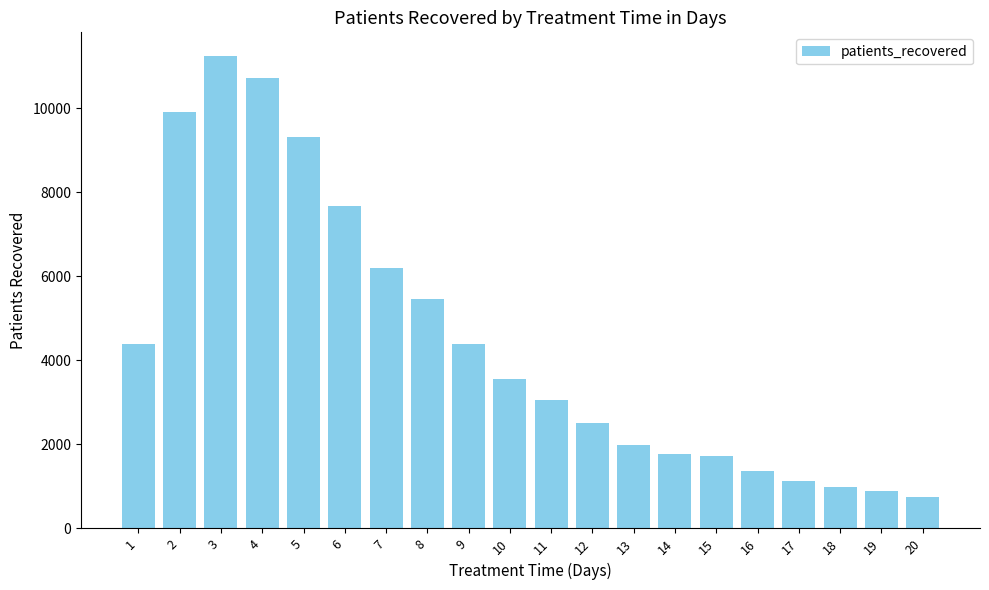

Are the bars grouped side by side (vs. stacked)?

No